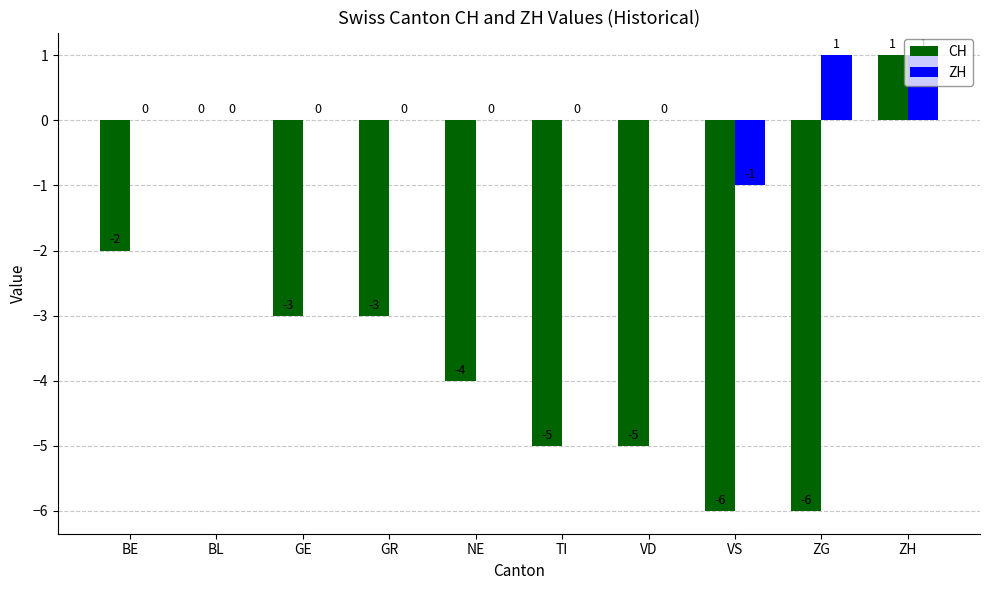

Where is CH nearest to the value -2?

BE